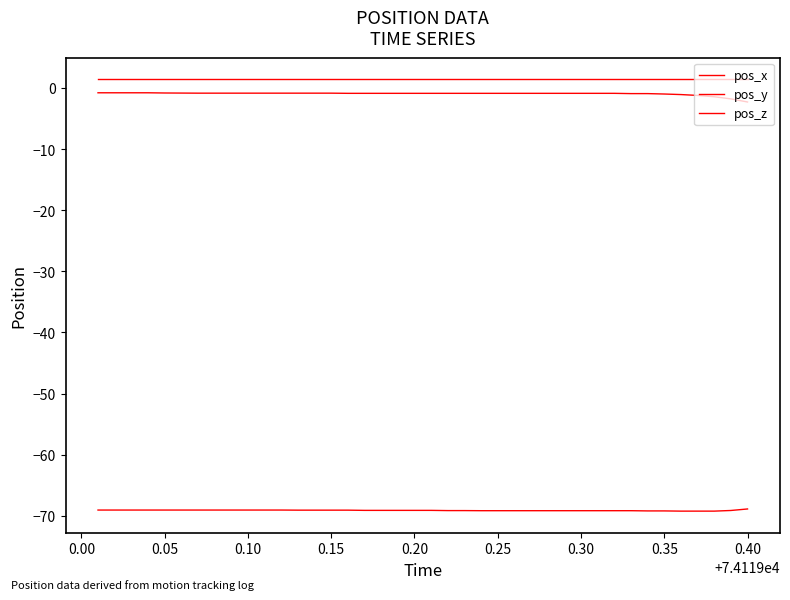

The pos_y series shows -115.1 at 0.25. True or false?

False